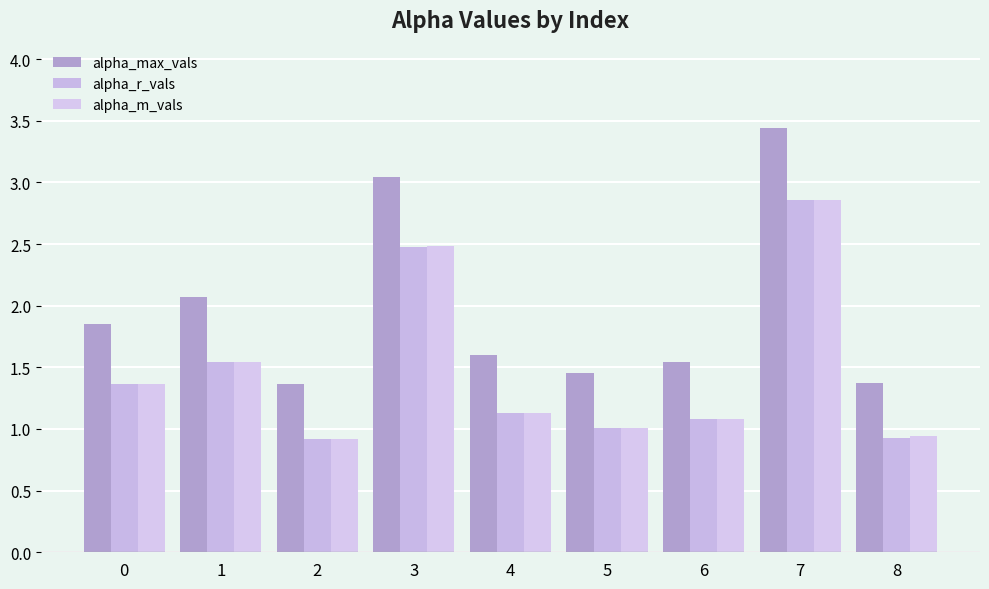

What is the sum of the alpha_max_vals values at 0 and 6?

3.4